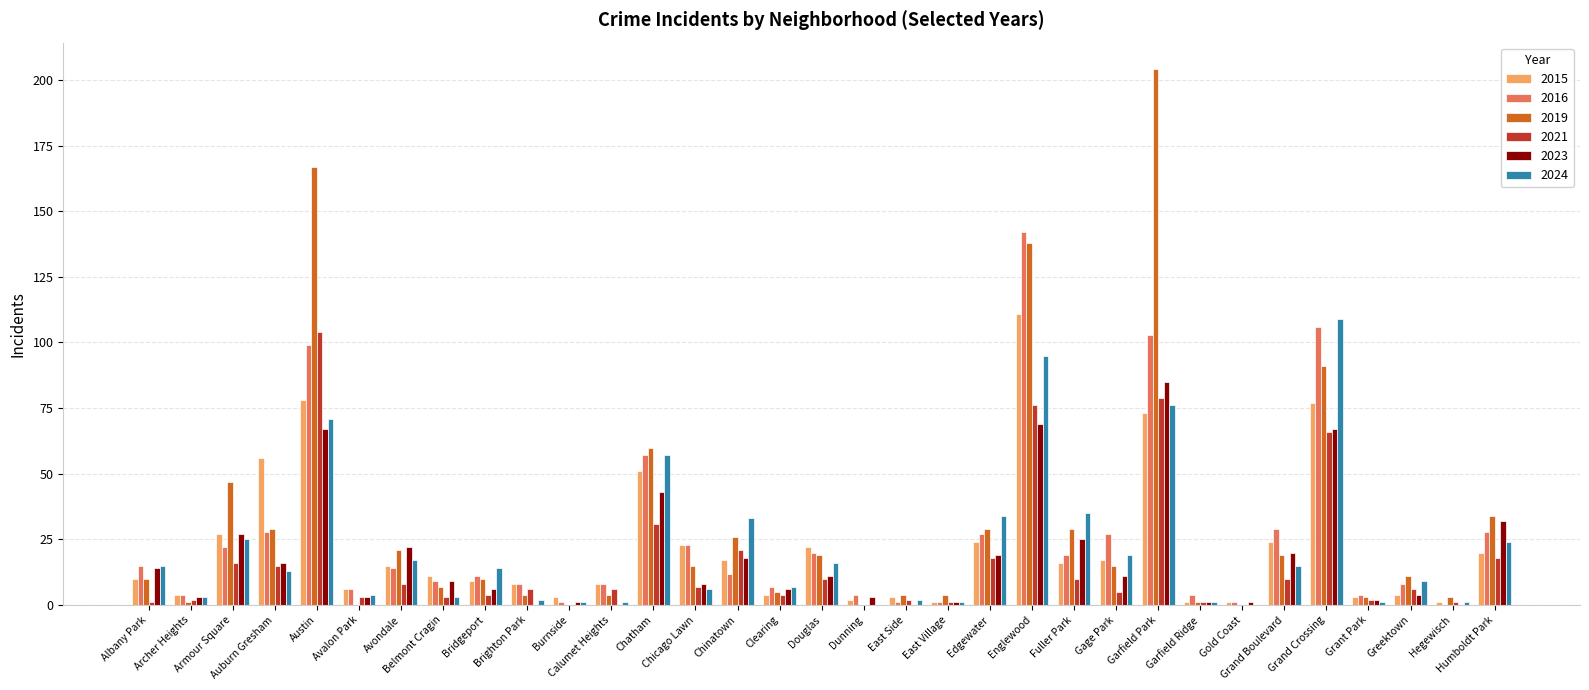

Reading left to right, transcribe all the data shown in this chart.

2015: Albany Park=10	Archer Heights=4	Armour Square=27	Auburn Gresham=56	Austin=78	Avalon Park=6	Avondale=15	Belmont Cragin=11	Bridgeport=9	Brighton Park=8	Burnside=3	Calumet Heights=8	Chatham=51	Chicago Lawn=23	Chinatown=17	Clearing=4	Douglas=22	Dunning=2	East Side=3	East Village=1	Edgewater=24	Englewood=111	Fuller Park=16	Gage Park=17	Garfield Park=73	Garfield Ridge=1	Gold Coast=1	Grand Boulevard=24	Grand Crossing=77	Grant Park=3	Greektown=4	Hegewisch=1	Humboldt Park=20
2016: Albany Park=15	Archer Heights=4	Armour Square=22	Auburn Gresham=28	Austin=99	Avalon Park=6	Avondale=14	Belmont Cragin=9	Bridgeport=11	Brighton Park=8	Burnside=1	Calumet Heights=8	Chatham=57	Chicago Lawn=23	Chinatown=12	Clearing=7	Douglas=20	Dunning=4	East Side=1	East Village=1	Edgewater=27	Englewood=142	Fuller Park=19	Gage Park=27	Garfield Park=103	Garfield Ridge=4	Gold Coast=1	Grand Boulevard=29	Grand Crossing=106	Grant Park=4	Greektown=8	Hegewisch=0	Humboldt Park=28
2019: Albany Park=10	Archer Heights=1	Armour Square=47	Auburn Gresham=29	Austin=167	Avalon Park=0	Avondale=21	Belmont Cragin=7	Bridgeport=10	Brighton Park=4	Burnside=0	Calumet Heights=4	Chatham=60	Chicago Lawn=15	Chinatown=26	Clearing=5	Douglas=19	Dunning=0	East Side=4	East Village=4	Edgewater=29	Englewood=138	Fuller Park=29	Gage Park=15	Garfield Park=204	Garfield Ridge=1	Gold Coast=0	Grand Boulevard=19	Grand Crossing=91	Grant Park=3	Greektown=11	Hegewisch=3	Humboldt Park=34
2021: Albany Park=1	Archer Heights=2	Armour Square=16	Auburn Gresham=15	Austin=104	Avalon Park=3	Avondale=8	Belmont Cragin=3	Bridgeport=4	Brighton Park=6	Burnside=0	Calumet Heights=6	Chatham=31	Chicago Lawn=7	Chinatown=21	Clearing=4	Douglas=10	Dunning=0	East Side=2	East Village=1	Edgewater=18	Englewood=76	Fuller Park=10	Gage Park=5	Garfield Park=79	Garfield Ridge=1	Gold Coast=0	Grand Boulevard=10	Grand Crossing=66	Grant Park=2	Greektown=6	Hegewisch=1	Humboldt Park=18
2023: Albany Park=14	Archer Heights=3	Armour Square=27	Auburn Gresham=16	Austin=67	Avalon Park=3	Avondale=22	Belmont Cragin=9	Bridgeport=6	Brighton Park=0	Burnside=1	Calumet Heights=0	Chatham=43	Chicago Lawn=8	Chinatown=18	Clearing=6	Douglas=11	Dunning=3	East Side=0	East Village=1	Edgewater=19	Englewood=69	Fuller Park=25	Gage Park=11	Garfield Park=85	Garfield Ridge=1	Gold Coast=1	Grand Boulevard=20	Grand Crossing=67	Grant Park=2	Greektown=4	Hegewisch=0	Humboldt Park=32
2024: Albany Park=15	Archer Heights=3	Armour Square=25	Auburn Gresham=13	Austin=71	Avalon Park=4	Avondale=17	Belmont Cragin=3	Bridgeport=14	Brighton Park=2	Burnside=1	Calumet Heights=1	Chatham=57	Chicago Lawn=6	Chinatown=33	Clearing=7	Douglas=16	Dunning=0	East Side=2	East Village=1	Edgewater=34	Englewood=95	Fuller Park=35	Gage Park=19	Garfield Park=76	Garfield Ridge=1	Gold Coast=0	Grand Boulevard=15	Grand Crossing=109	Grant Park=1	Greektown=9	Hegewisch=1	Humboldt Park=24